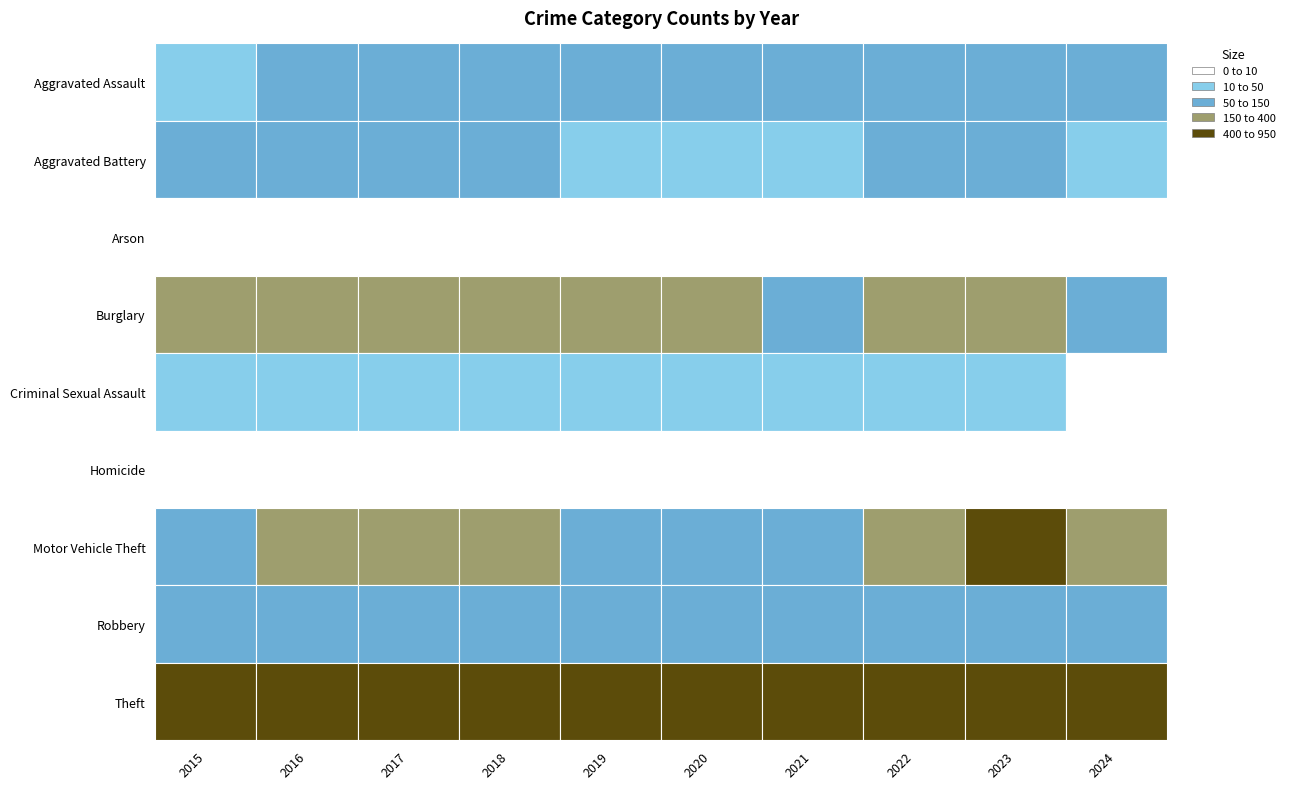

How many data points in Homicide are above 4?

4